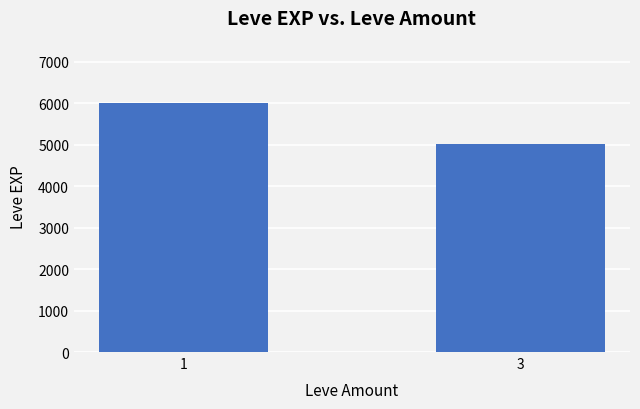

Reading right to left, extract all data points from this chart.

5025	6005